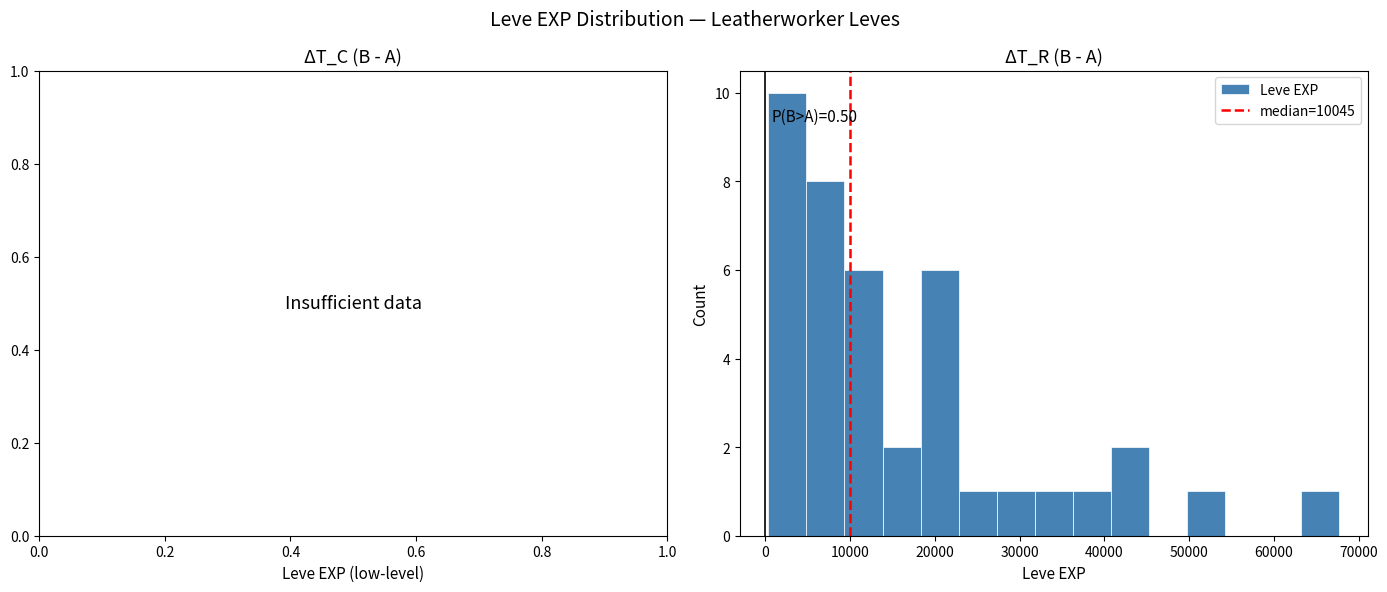

Which range on the x-axis has the tallest bar?

0 to 5000